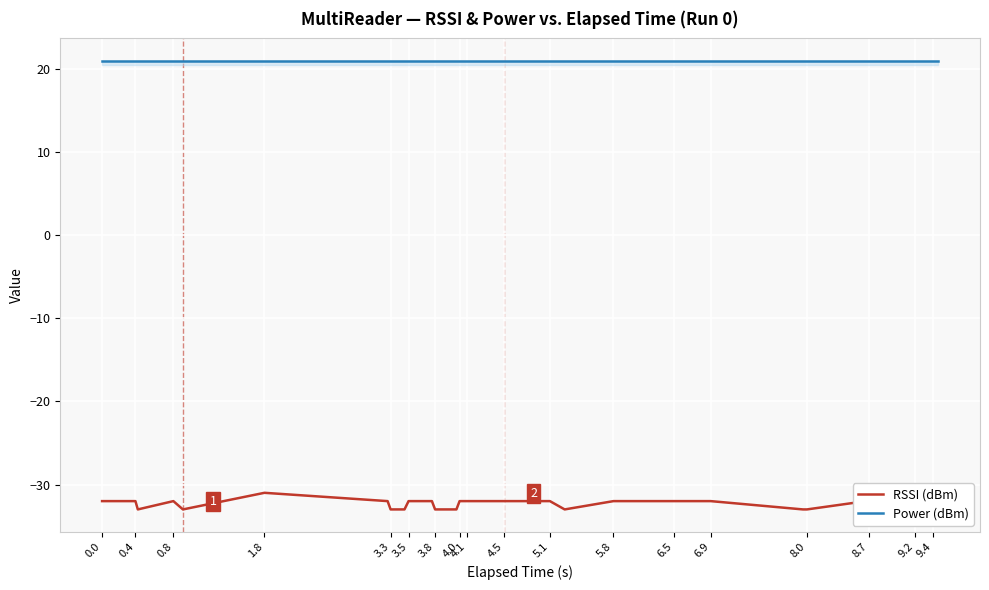

What is the greatest value displayed?

21